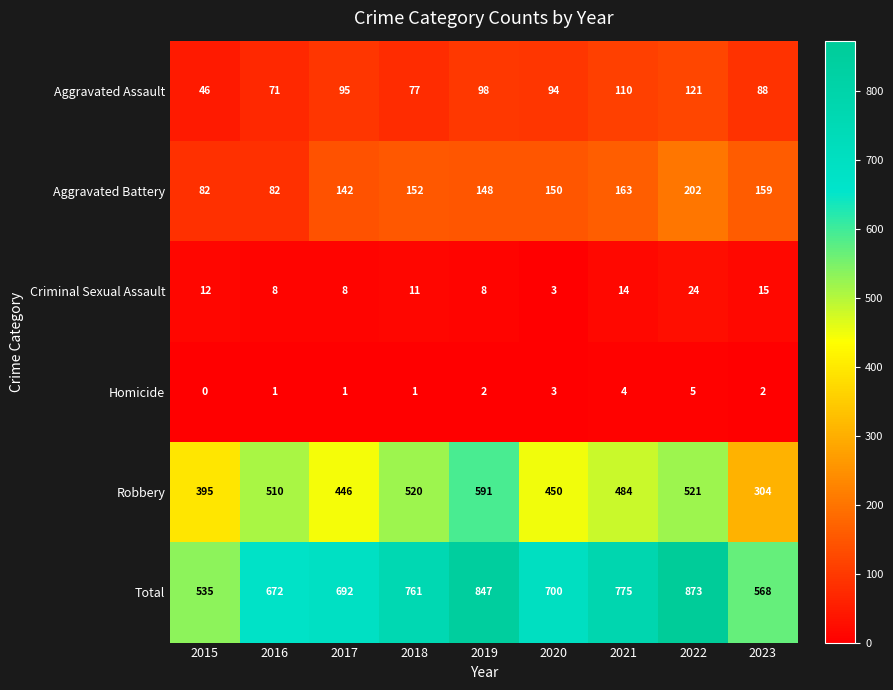

What is the total value across all series at 2023?

1136